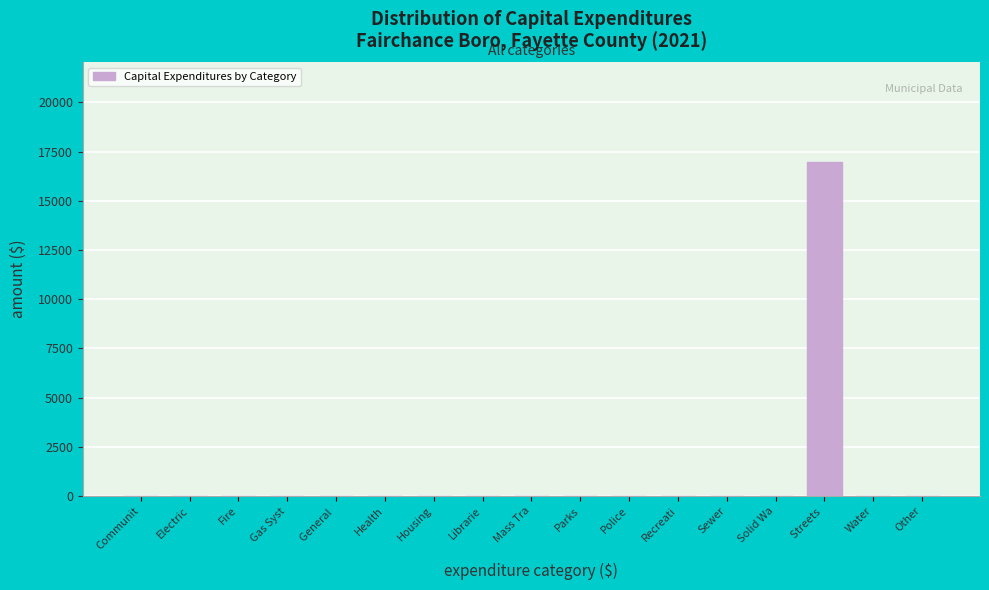

Reading right to left, list all the values displayed in this chart.

Other=0	Water=0	Streets =16958	Solid Wa=0	Sewer=0	Recreati=0	Police=0	Parks=0	Mass Tra=0	Librarie=0	Housing=0	Health=0	General =0	Gas Syst=0	Fire=0	Electric=0	Communit=0